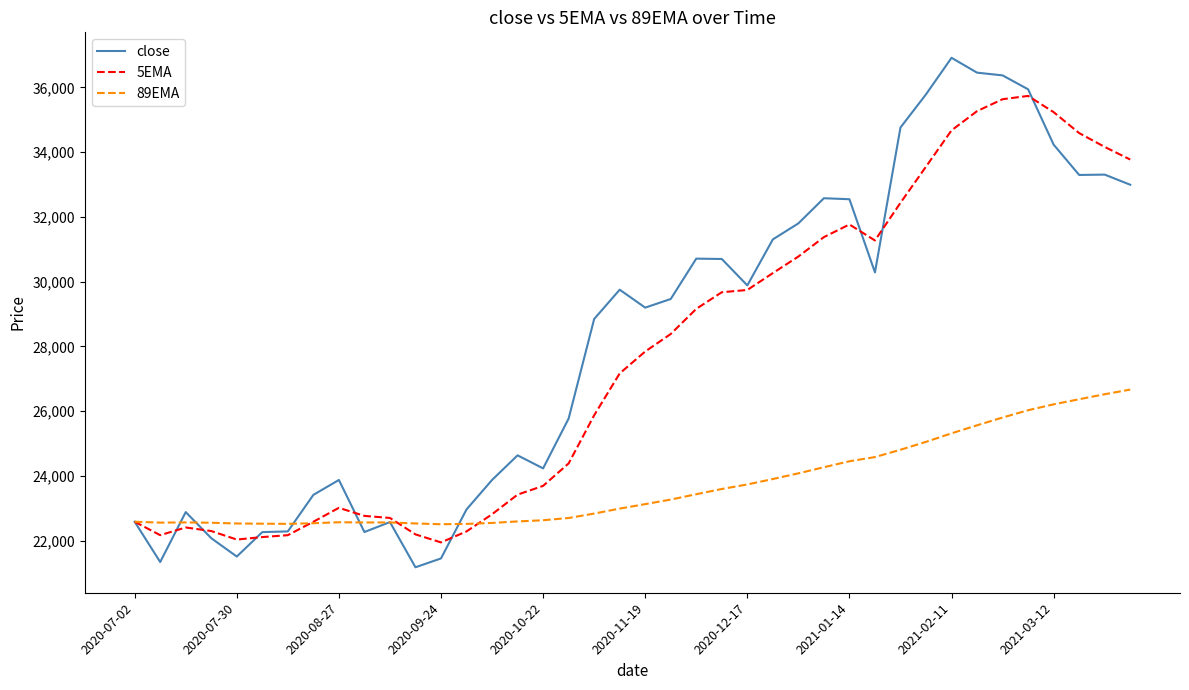

What is the smallest value displayed?

21178.5